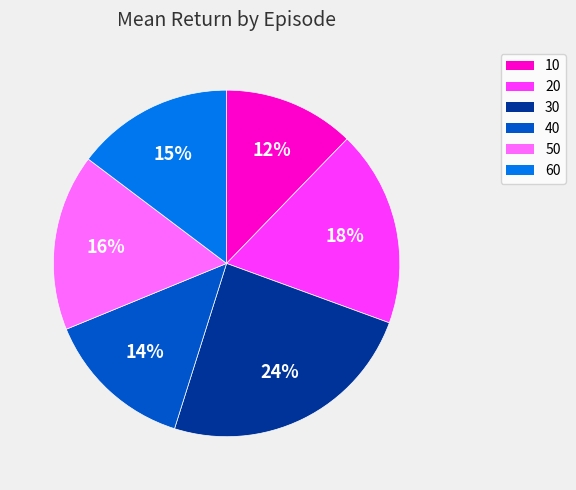

To the nearest percent, what is the average slice percentage?

17%